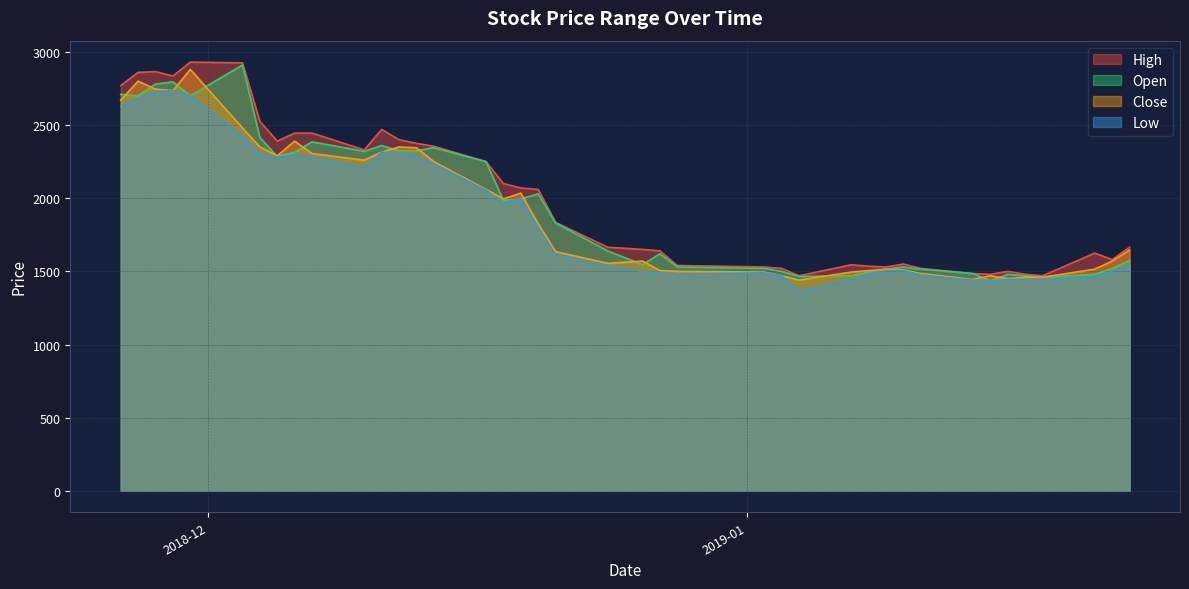

What position from the right is 2018-12-18?

24